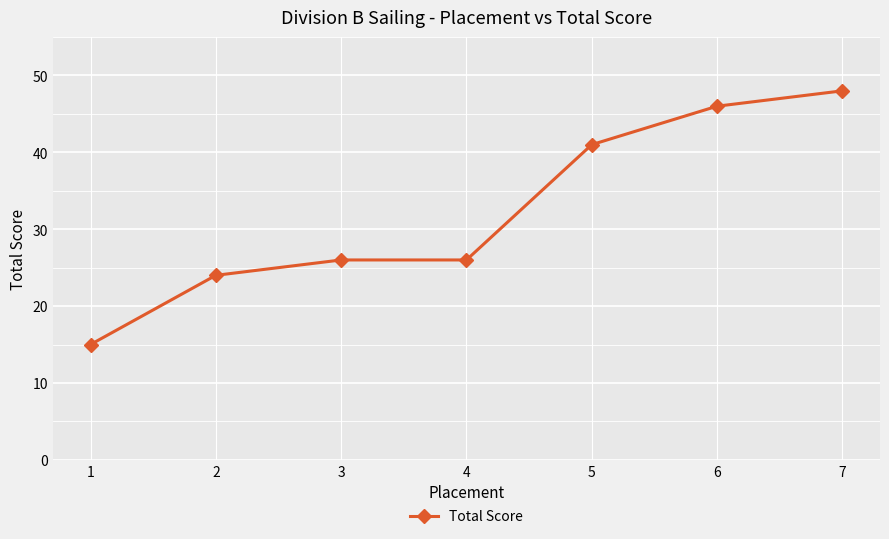

Is this an area chart (filled region under the line)?

No